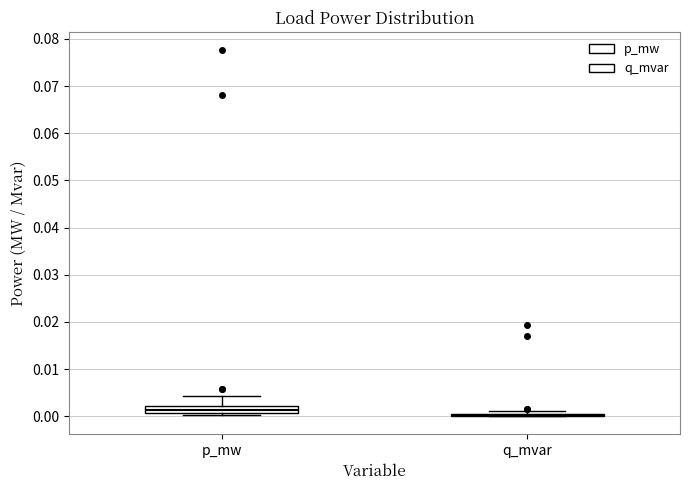

Reading left to right, read every box against the y-axis: the position of its median line, the range the box covers, and the ends of its whiskers. The values are not printed on the chart, so give them approximately, as read against the axis.

p_mw: median 0.001 (inside the box), box 0.001 to 0.002, whiskers 0.000 to 0.004
q_mvar: box collapsed to a line at 0.000, whiskers 0.000 to 0.001